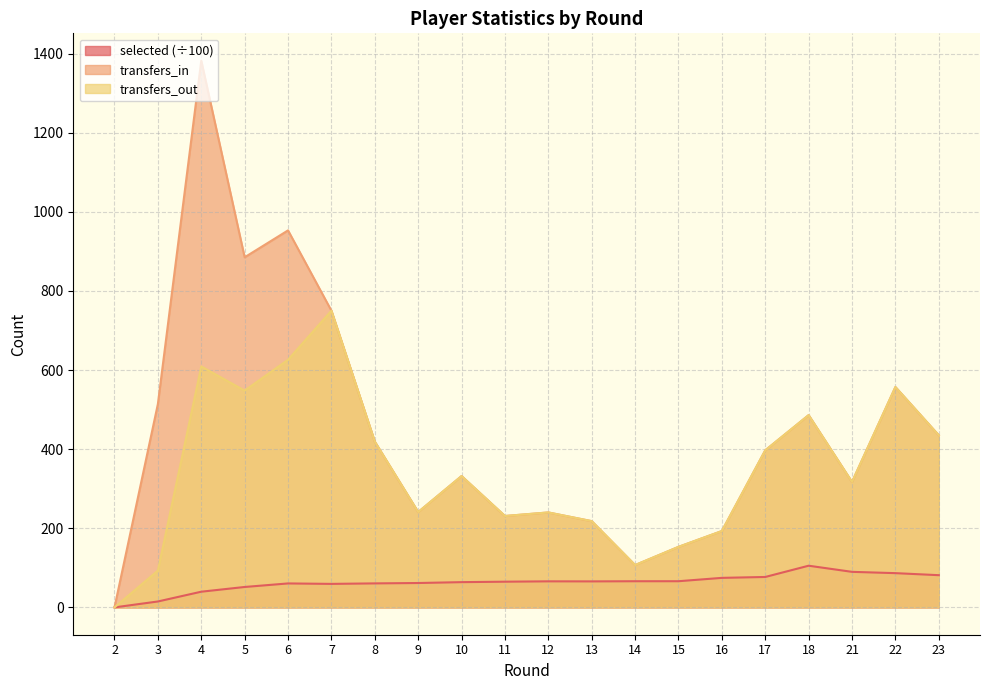

Where is transfers_in nearest to the value 691?

7